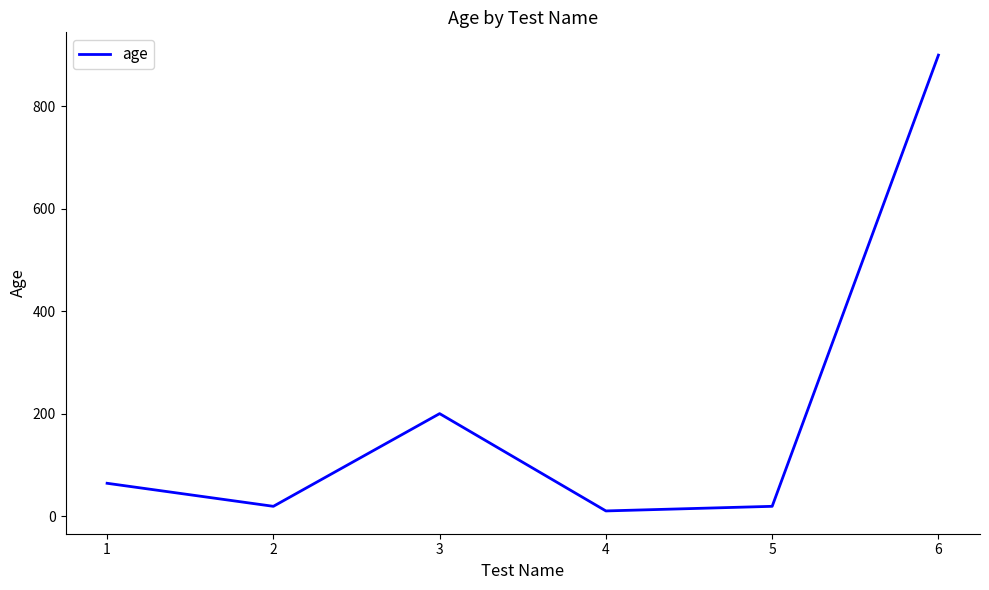

What is the greatest value displayed?

900